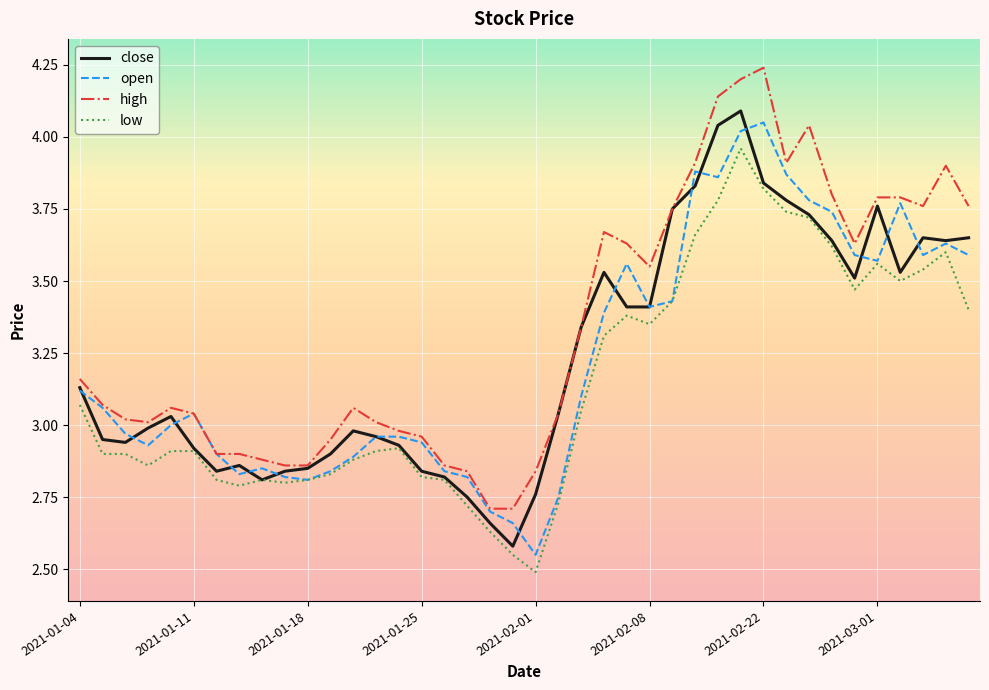

True or false: high and low cross at least once.

False